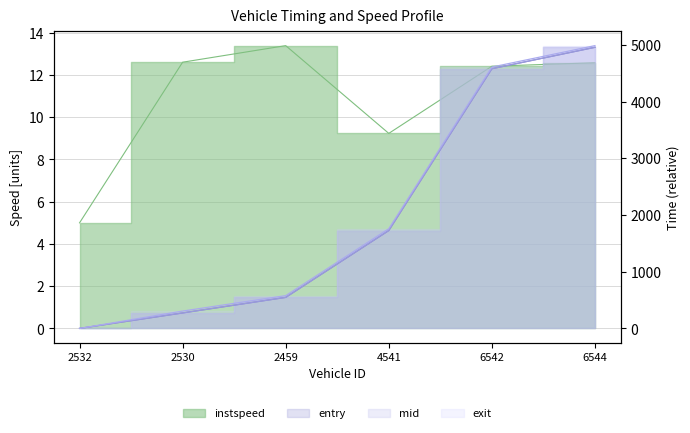

Is it true that entry equals -2756.0 at 2532?

False